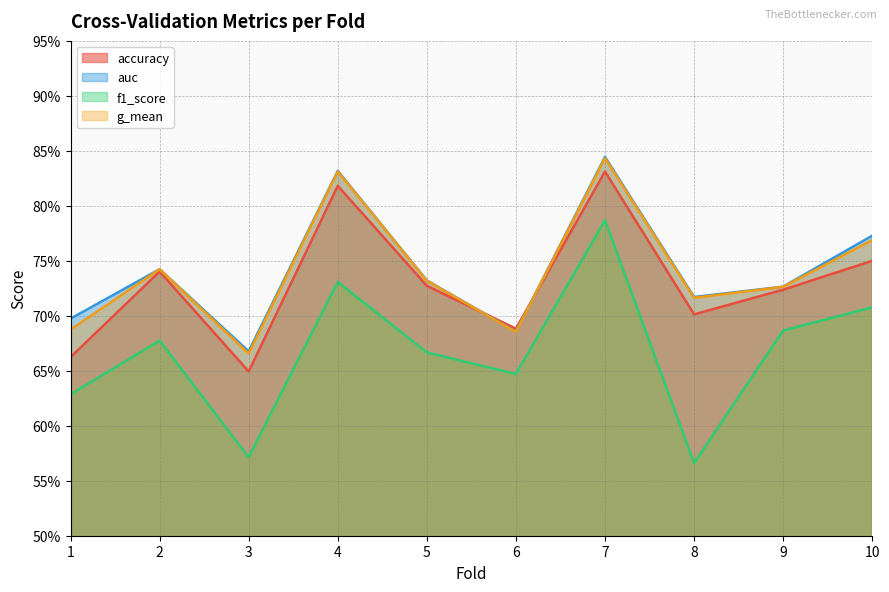

In f1_score, how many points are lower than both neighbors (excluding endpoints)?

3